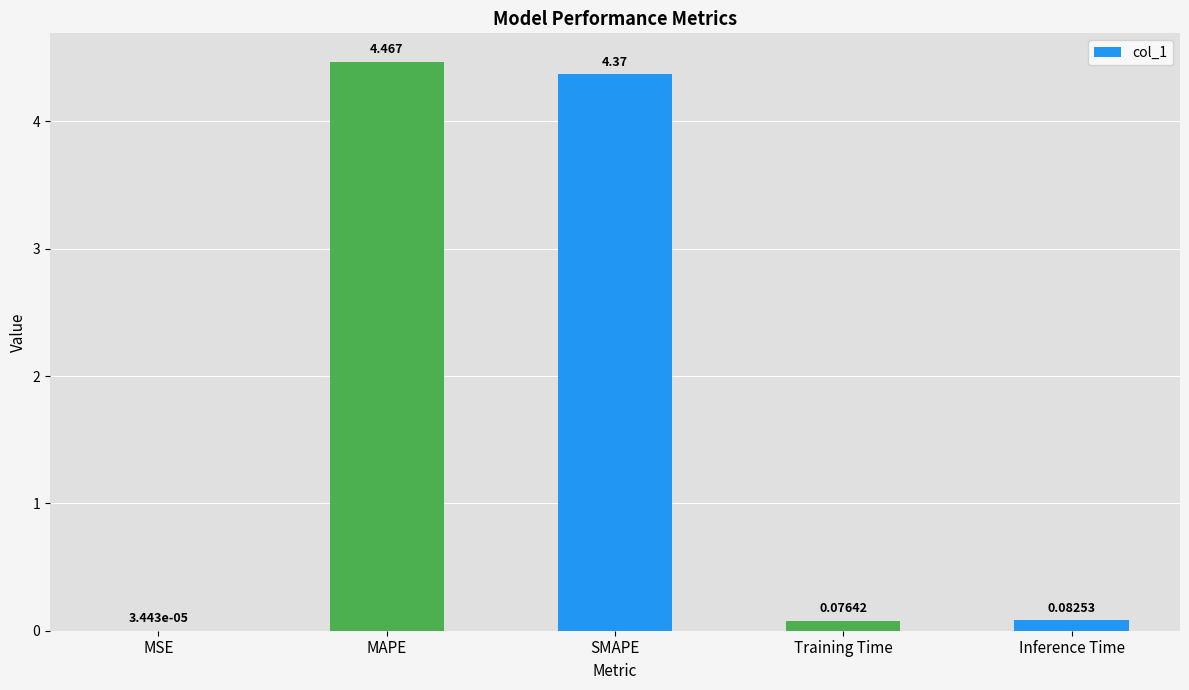

Where is the data nearest to the value 2?

Inference Time